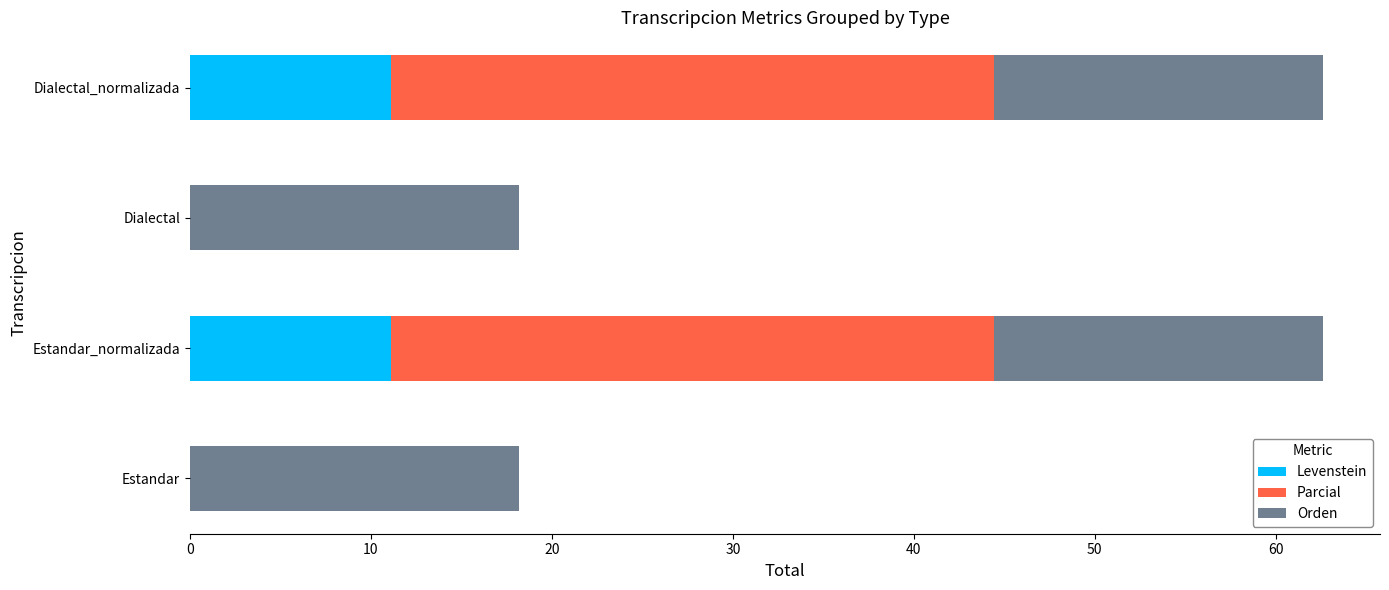

What is the sum of the Levenstein values at Dialectal and Dialectal_normalizada?

11.1